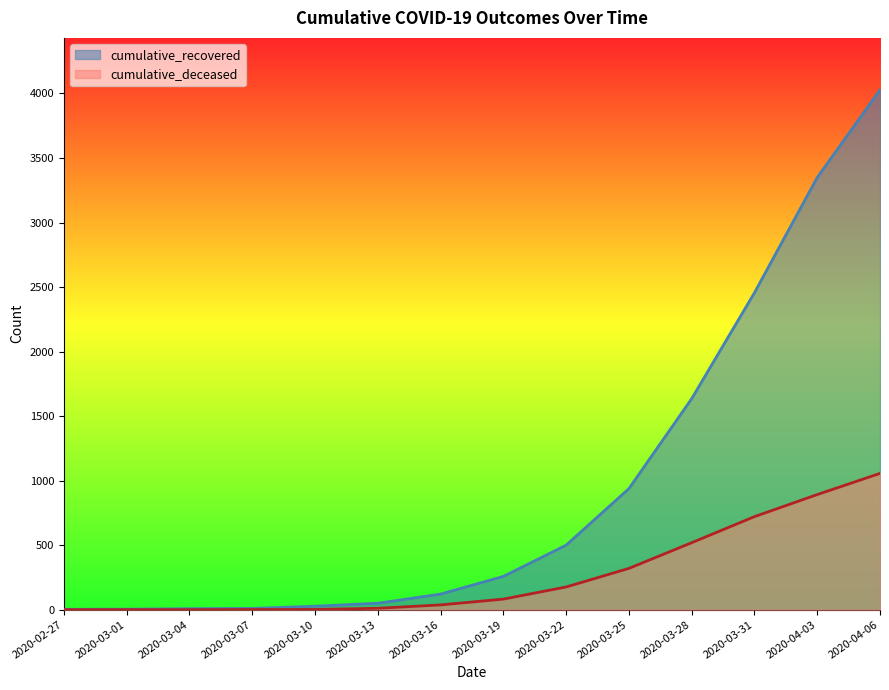

How many values in the cumulative_recovered series exceed 258?

6